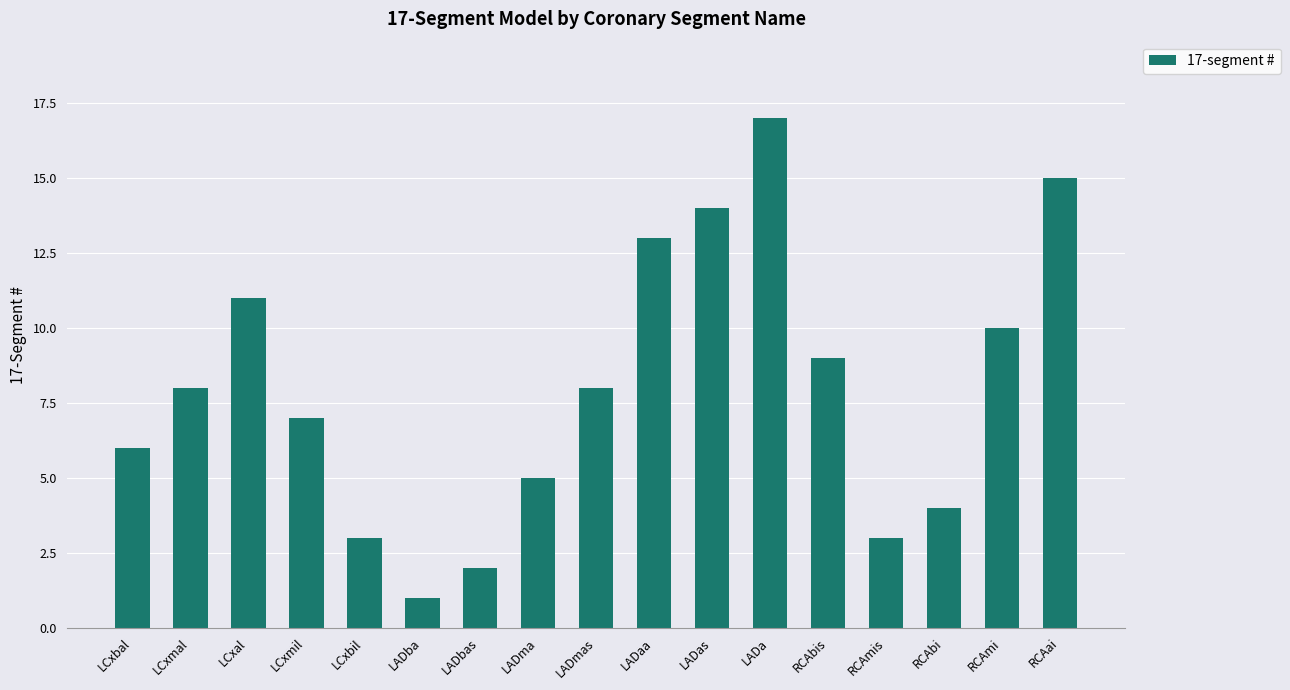

Count the number of categories in the chart.

17